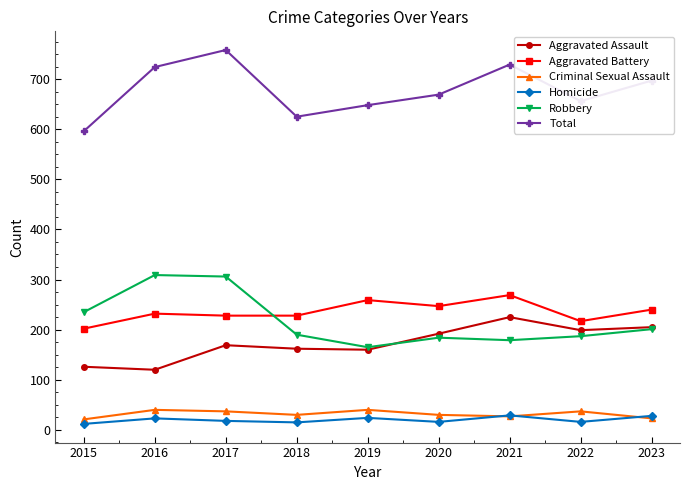

True or false: Homicide has more than 0 points higher than both neighbors.

True